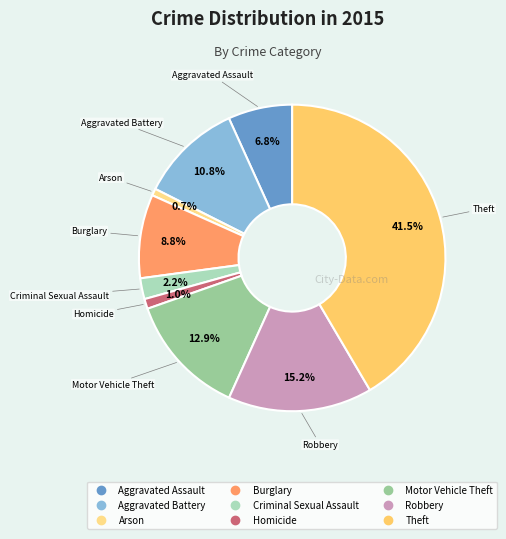

To the nearest percent, what is the combined percentage of Motor Vehicle Theft and Aggravated Battery?

24%